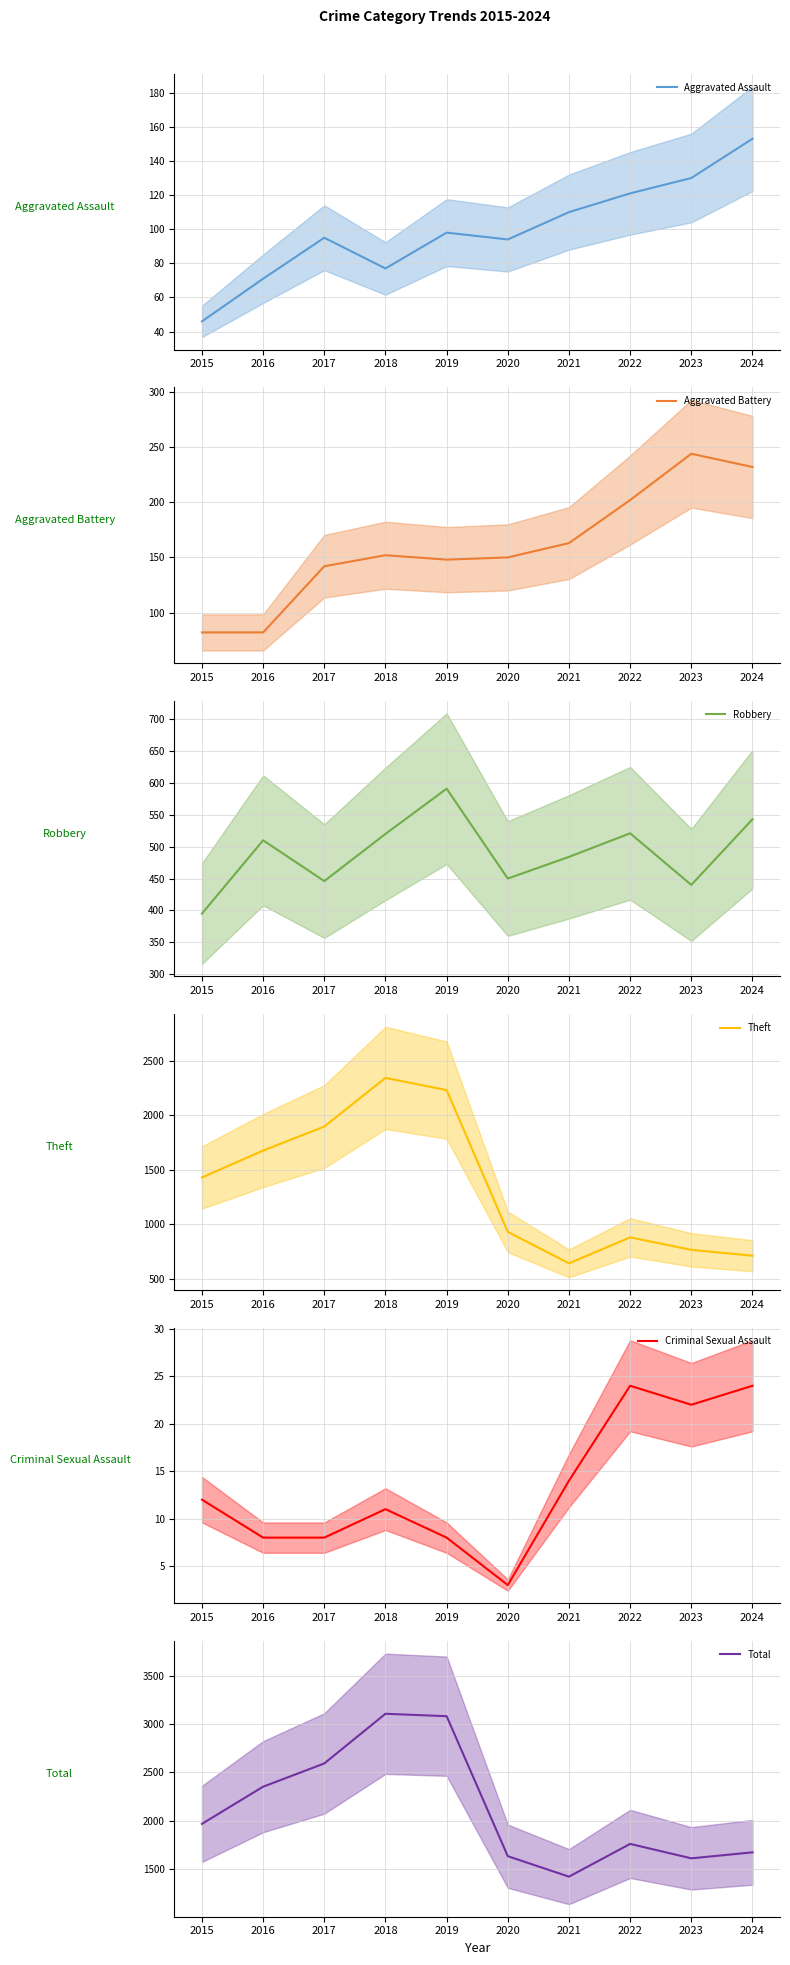

Which series has the largest total across all categories?

Total